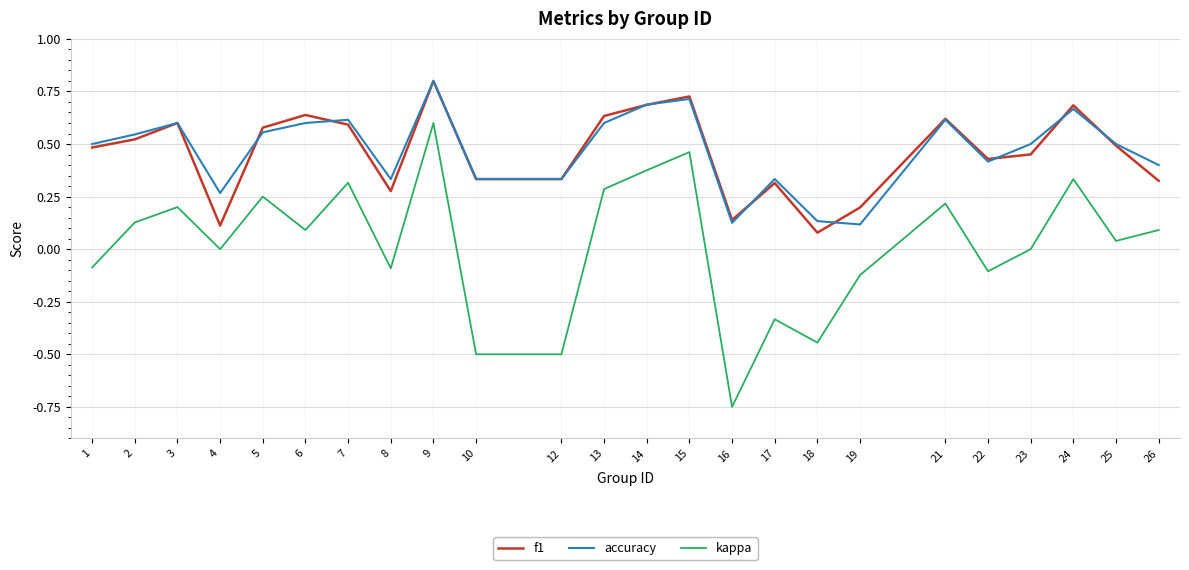

What is the difference between the second highest and minimum values in the kappa series?

1.2